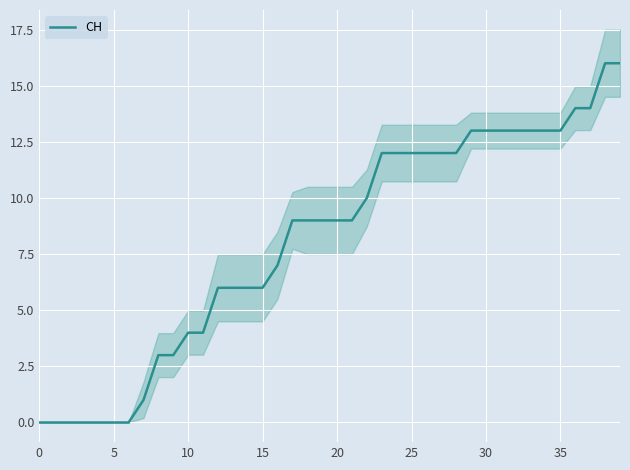

Between 28 and 27, which is larger?

28